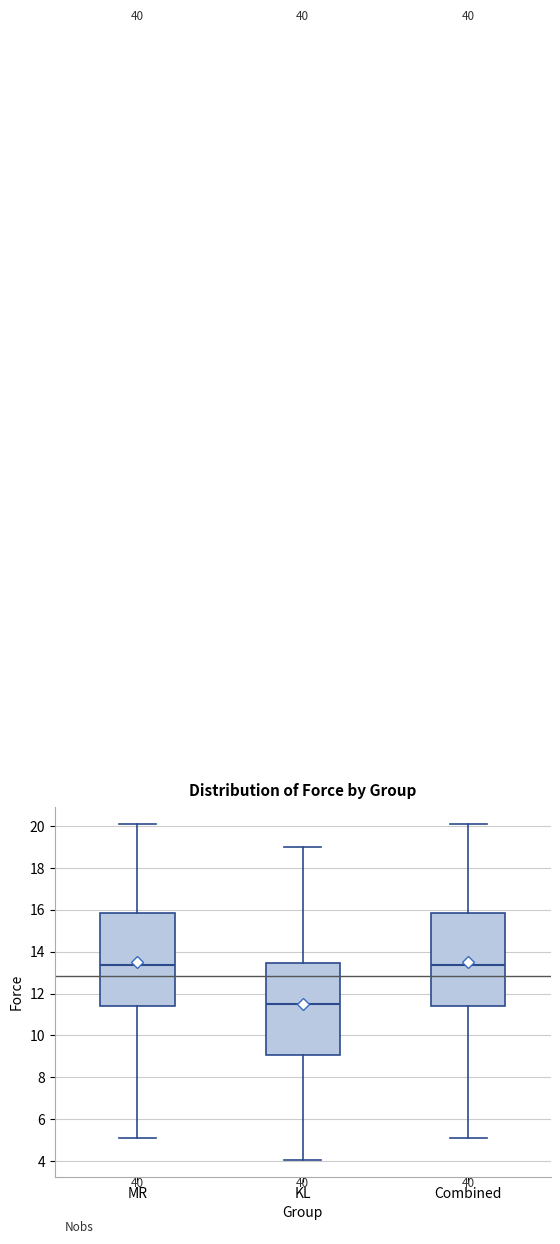

Which box has the lowest median line?

KL